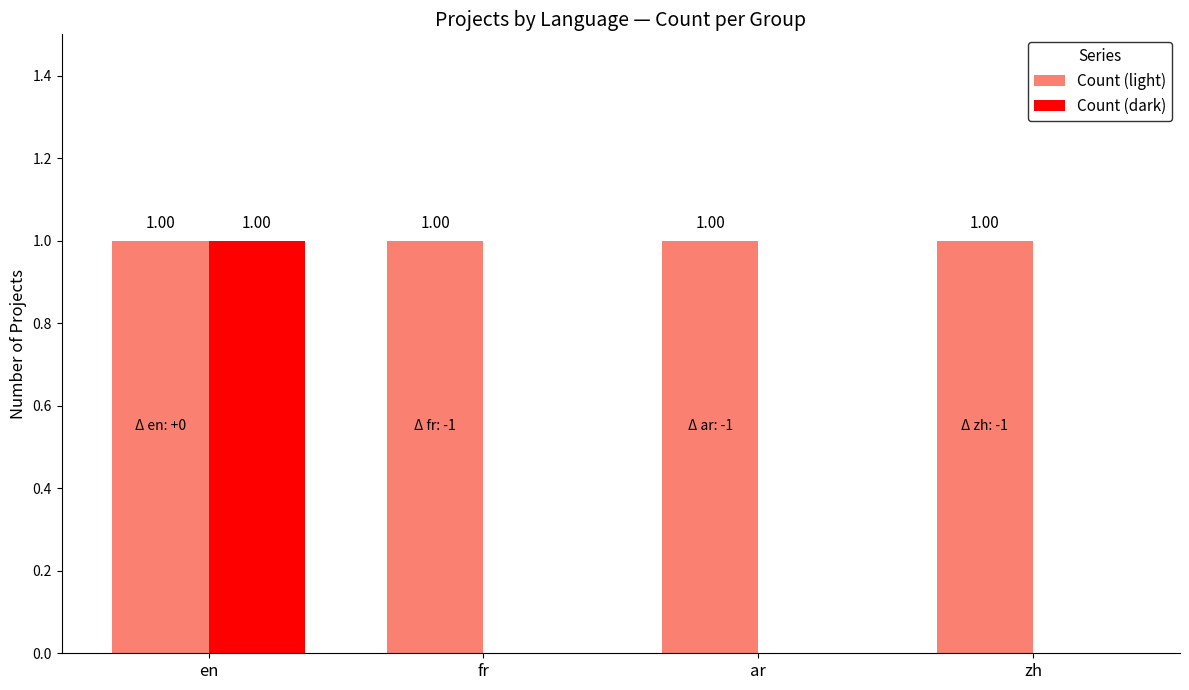

Reading left to right, list all the values displayed in this chart.

Count (light): en=1	fr=1	ar=1	zh=1
Count (dark): en=1	fr=0	ar=0	zh=0